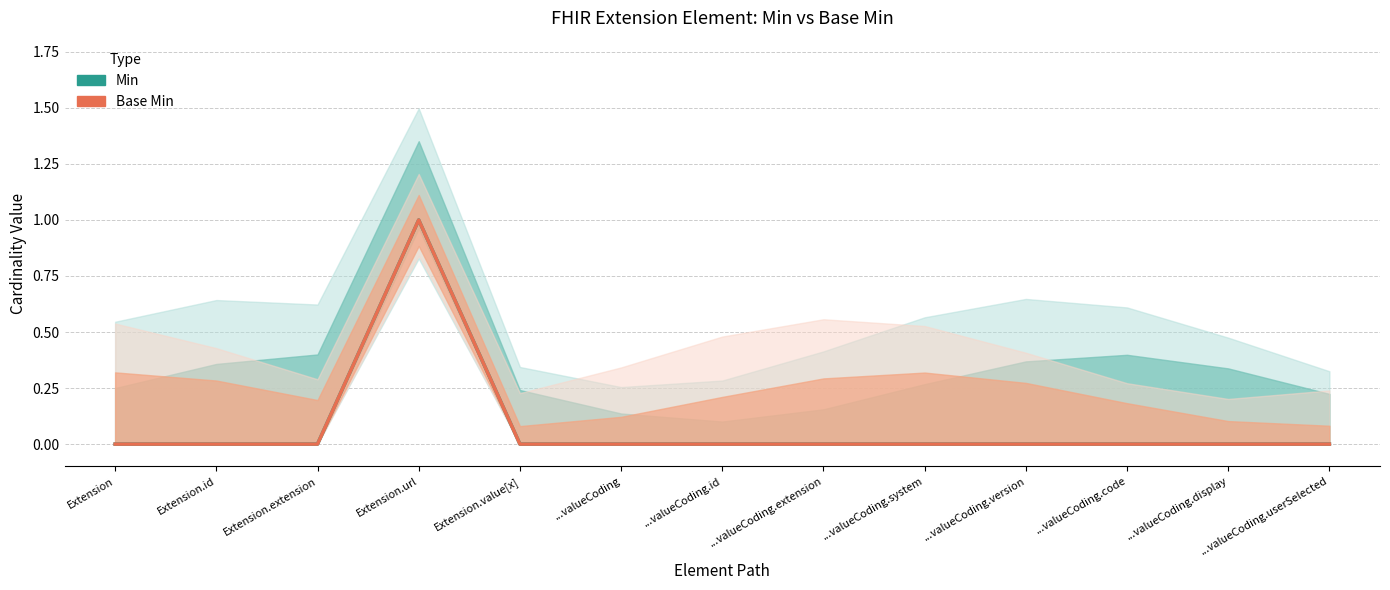

At which label does Base Min reach its minimum?

Extension